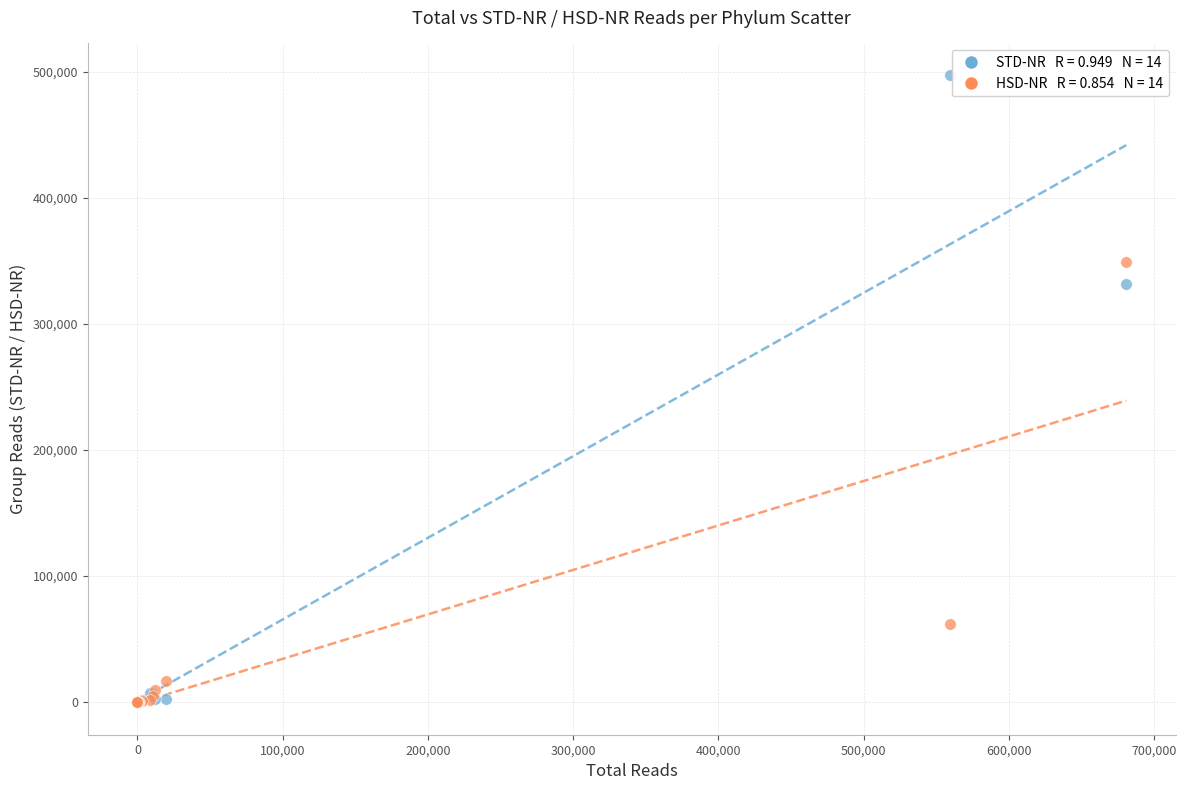

Across all series, what Y value is closest to 248674?

331682